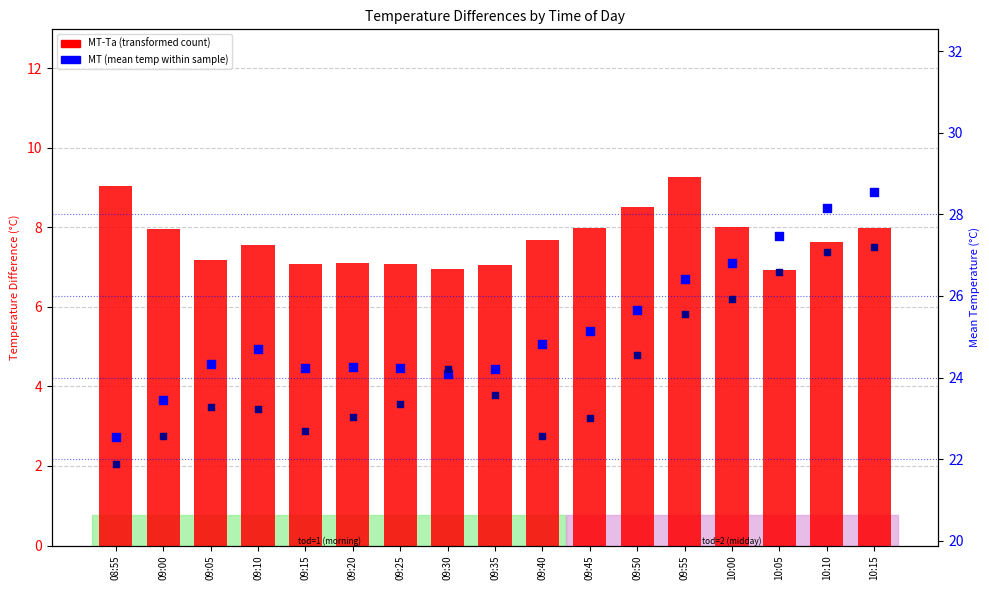

At which category is the sum across all series the highest?

10:15